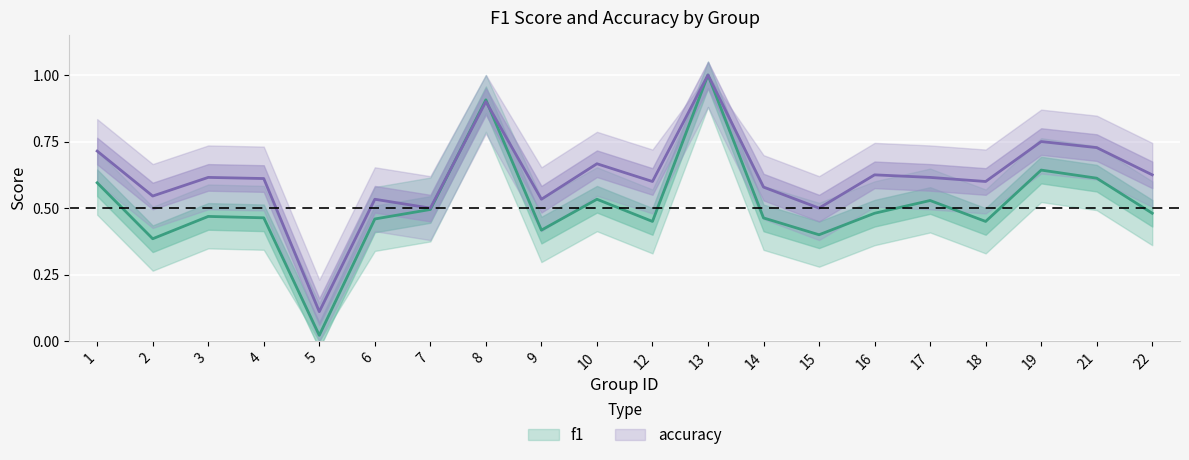

What is the average value of the accuracy series?

0.6